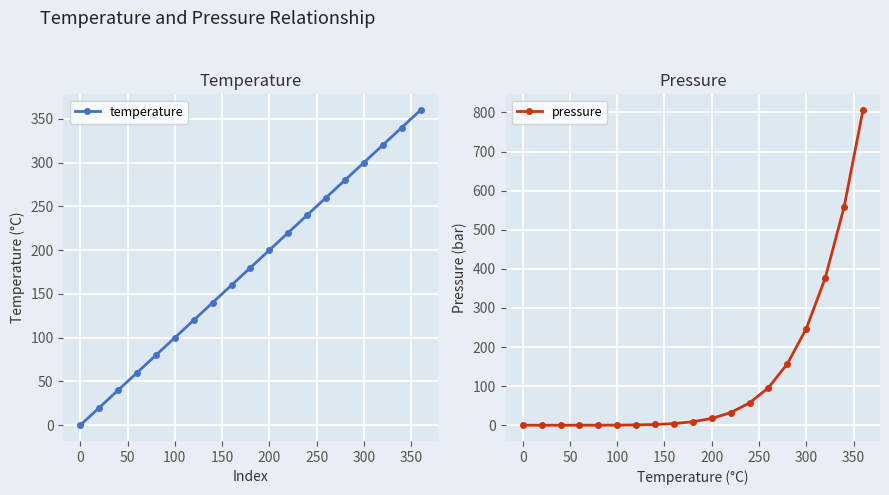

True or false: temperature has more than 0 interior local peaks.

False